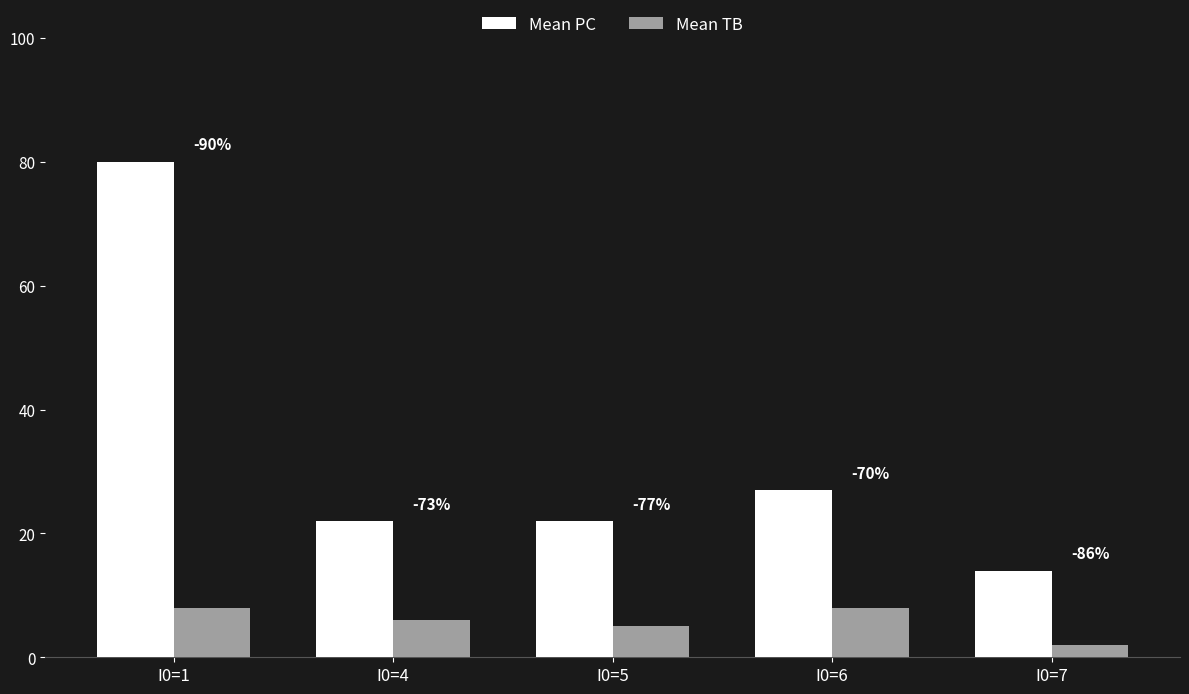

Count the Mean TB values in the range 5 to 8.

4